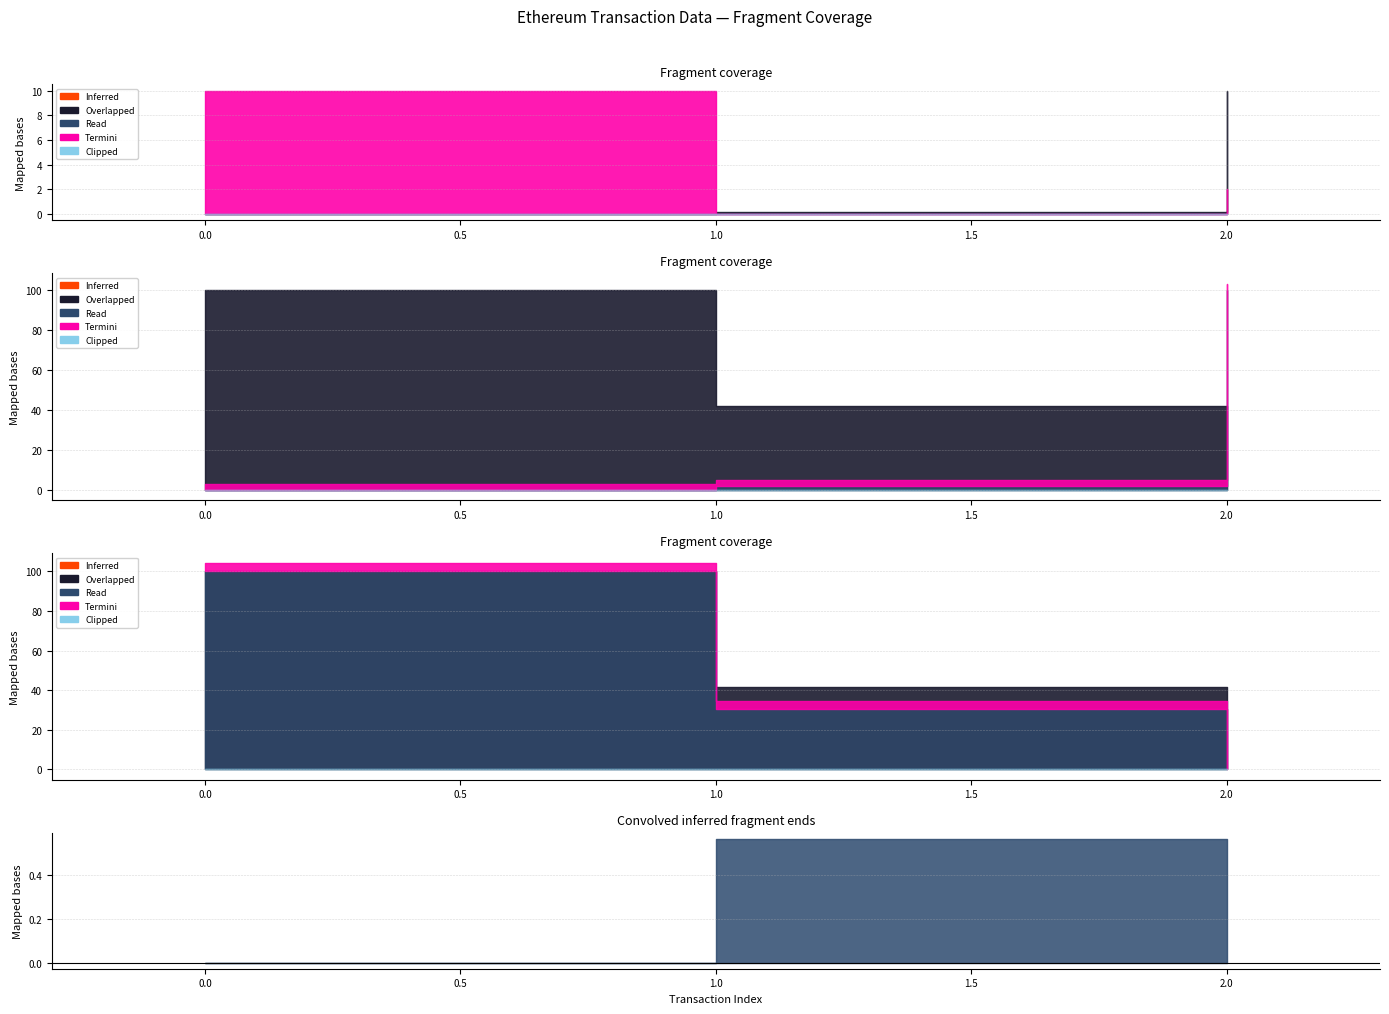

How many lines are shown in the chart?

6